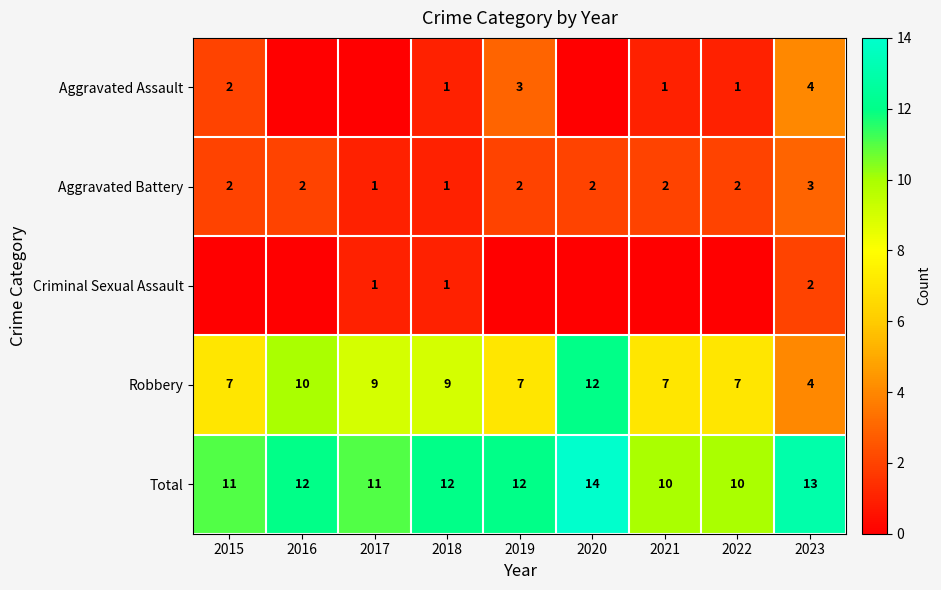

What is the highest value of the Total series?

14